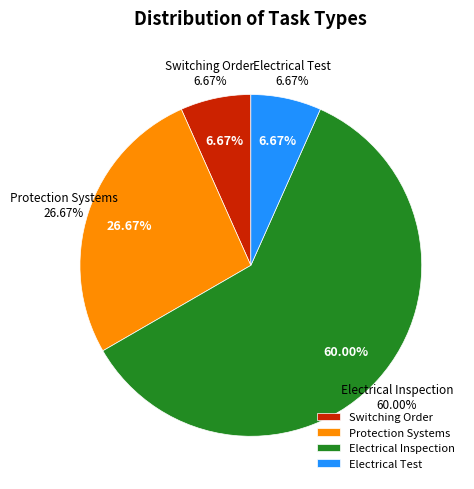

The 10 slice represents 17% of the pie. True or false?

False